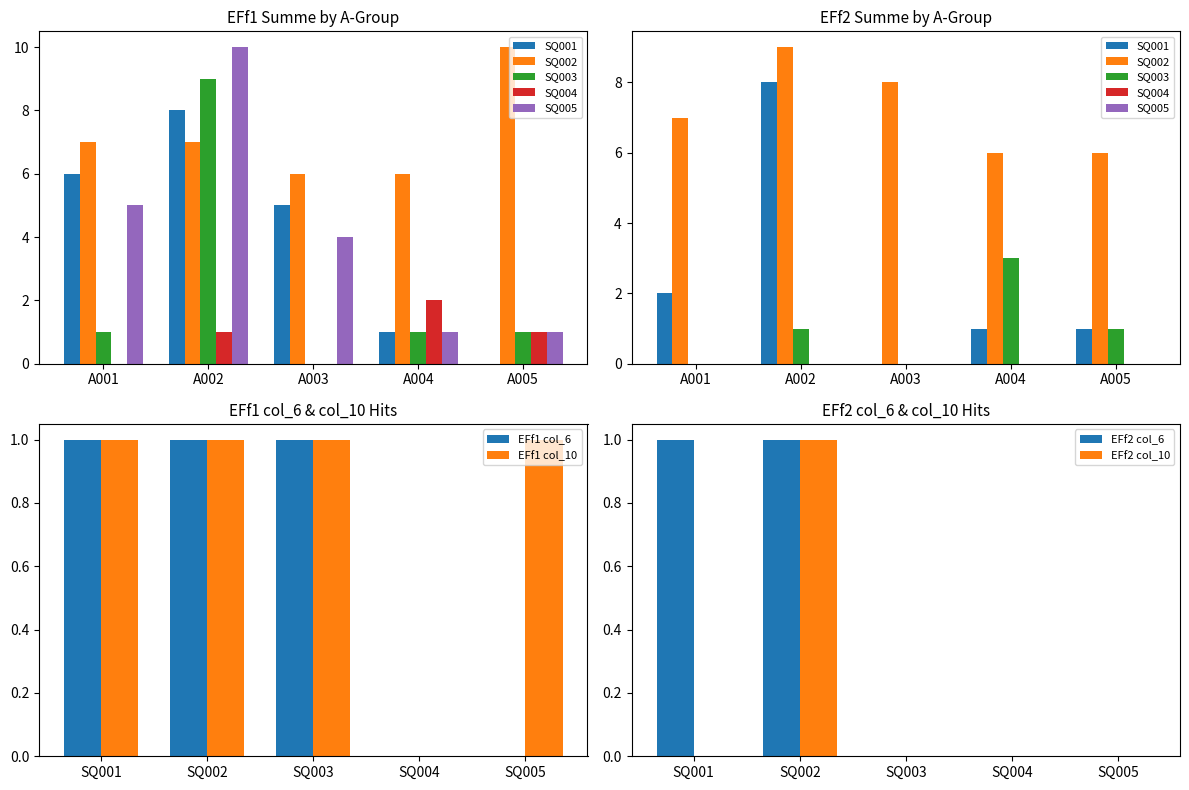

Which series has the largest total across all categories?

col_10_EFf1